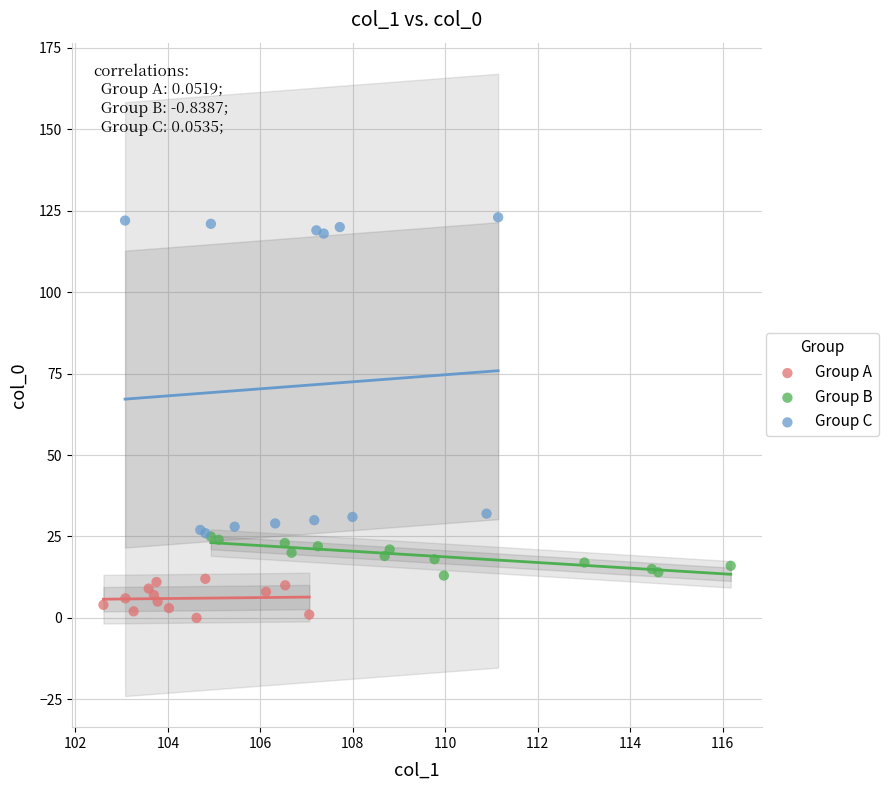

Which series reaches the minimum Y coordinate?

Group A